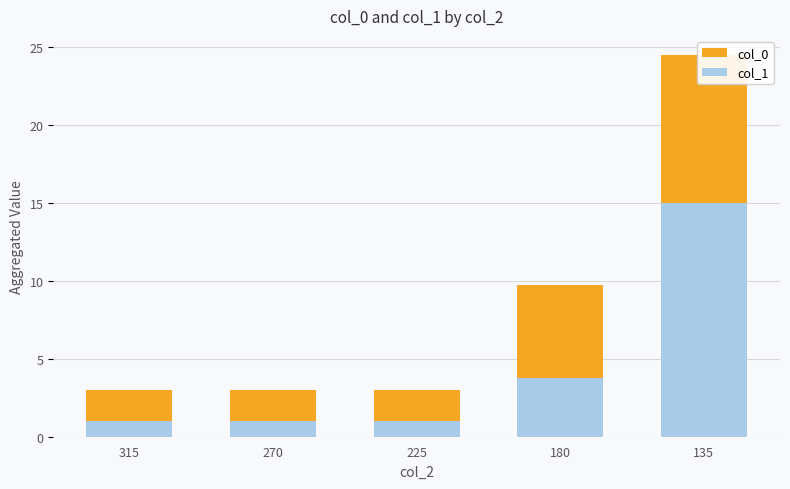

Between 225 and 180, which series saw the biggest shift?

col_0